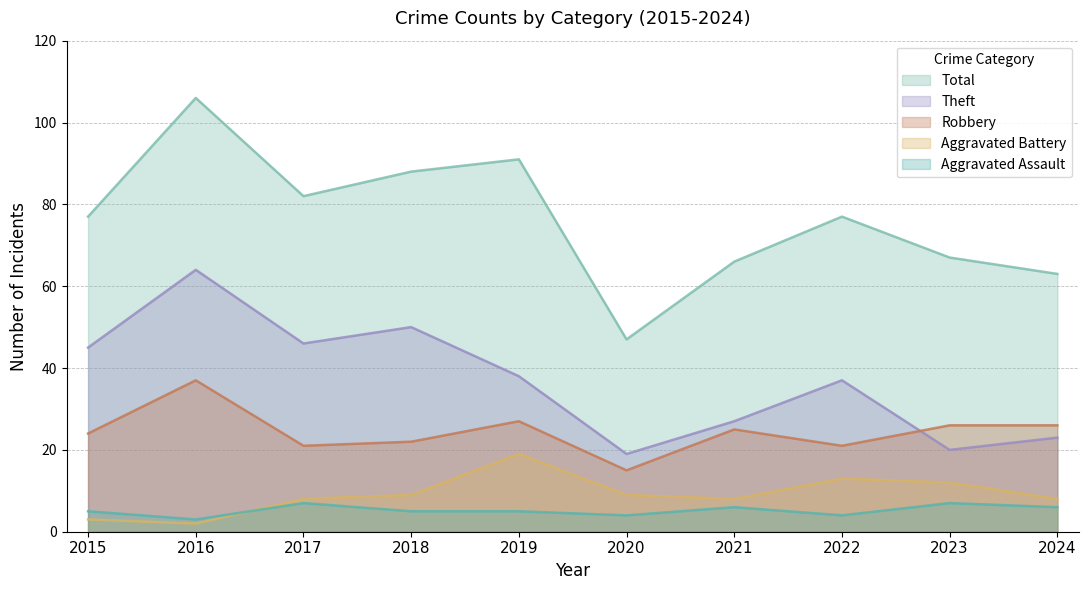

At which category does Theft reach its first local valley?

2017